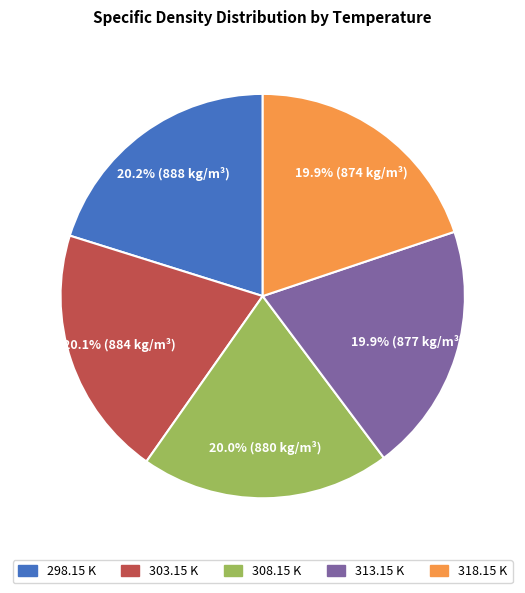

How much of the chart is everything except 303.15 K?

79.9%